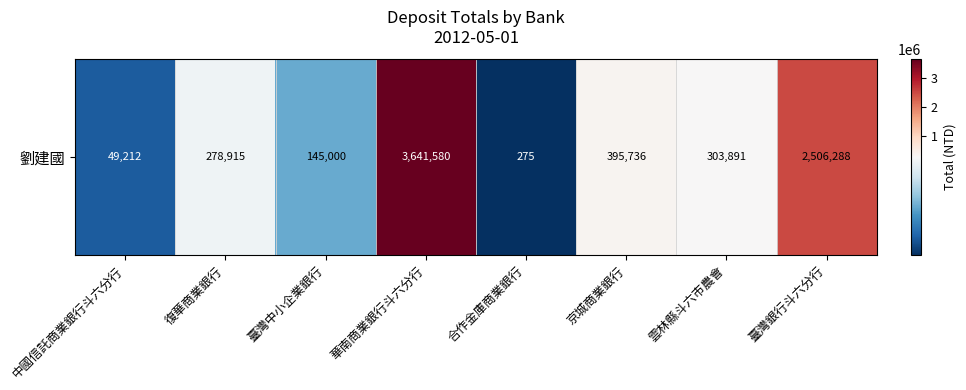

Reading left to right, list all the values displayed in this chart.

49212	278915	145000	3641580	275	395736	303891	2506288